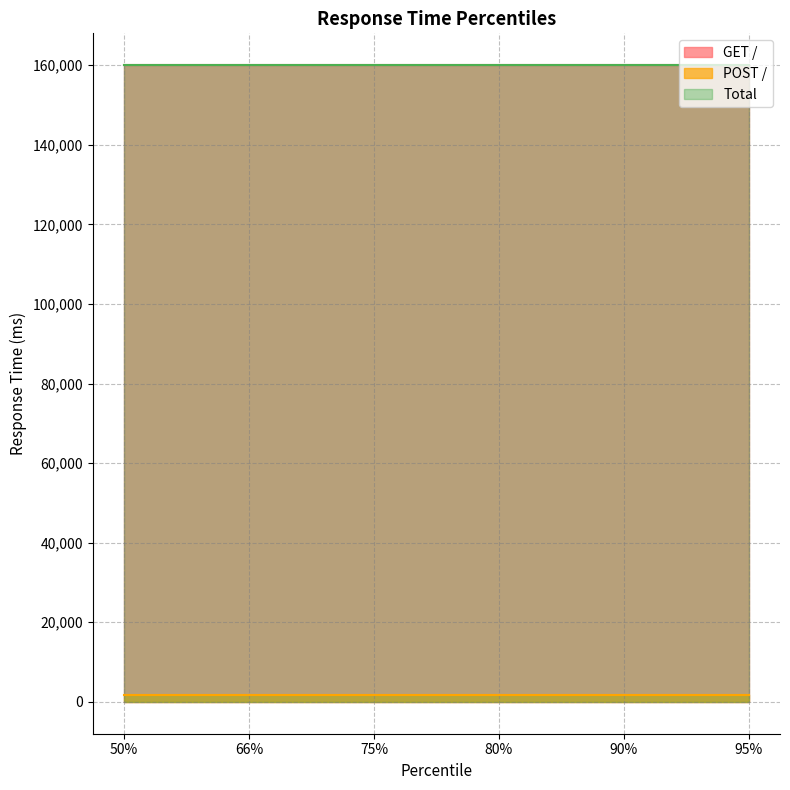

How many lines are shown in the chart?

3